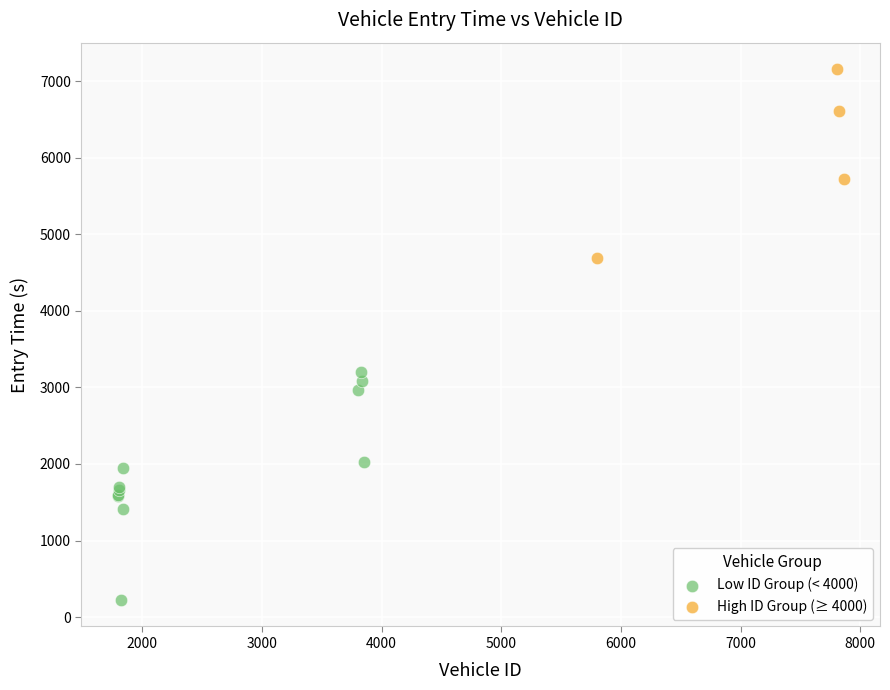

Which series reaches the maximum Y coordinate?

High ID Group (≥ 4000)